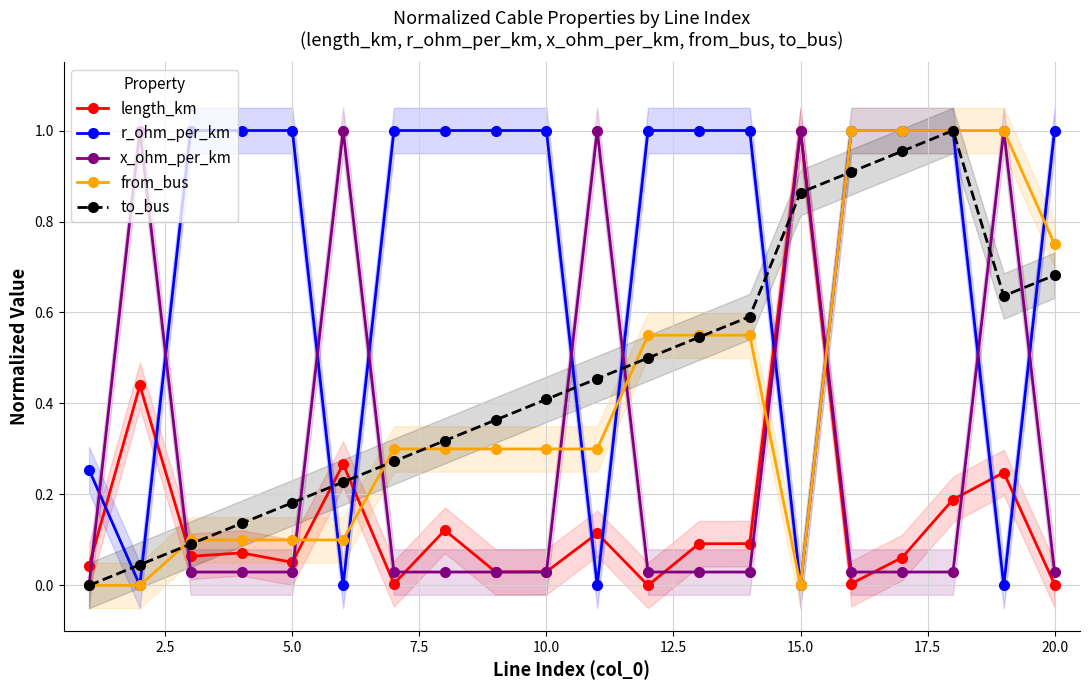

True or false: length_km has more than 0 points higher than both neighbors.

True